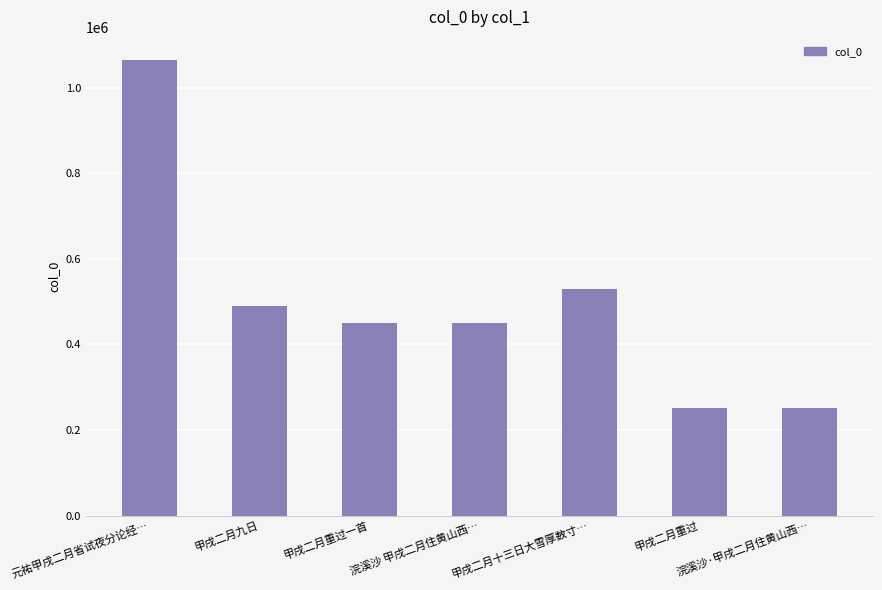

What is the difference between the second highest and second lowest values?

278174